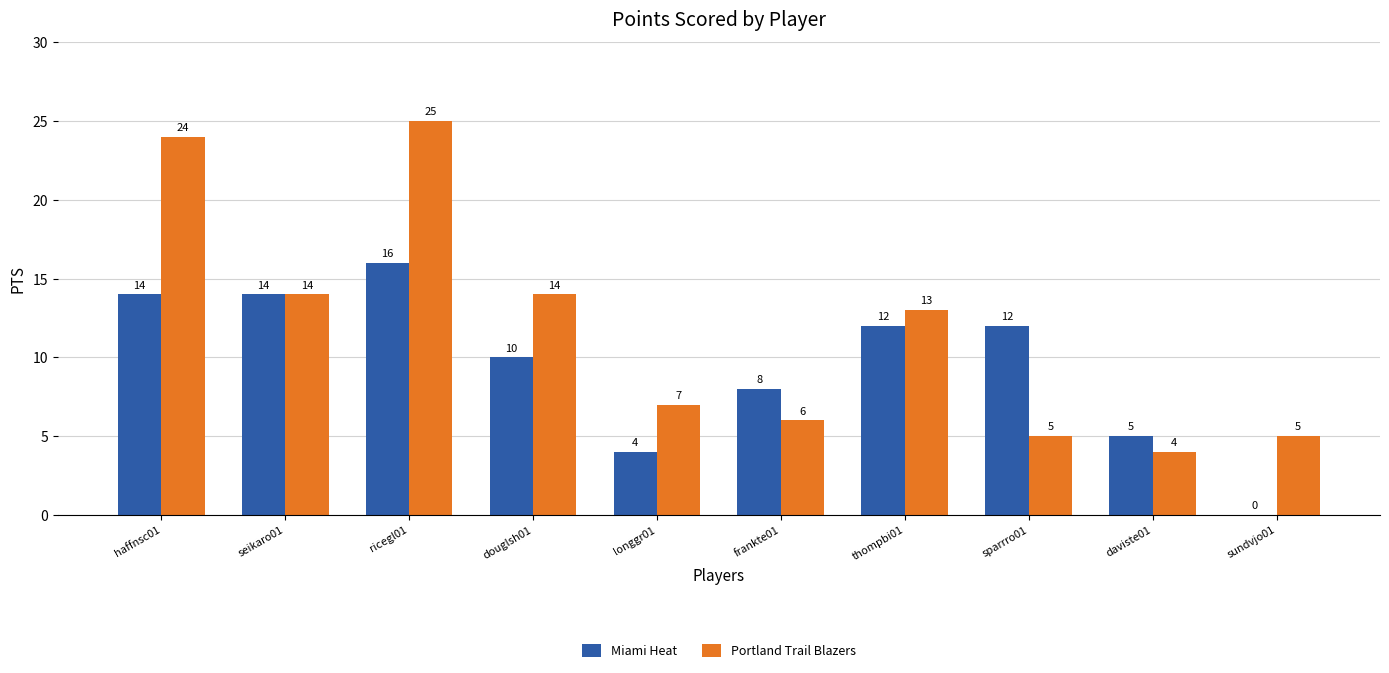

Are the bars horizontal?

No